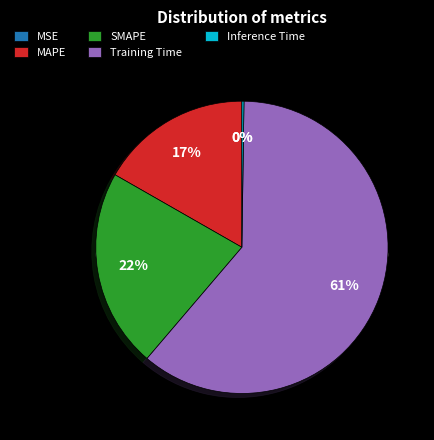

Rank the categories by value from highest to lowest.

Training Time, SMAPE, MAPE, Inference Time, MSE